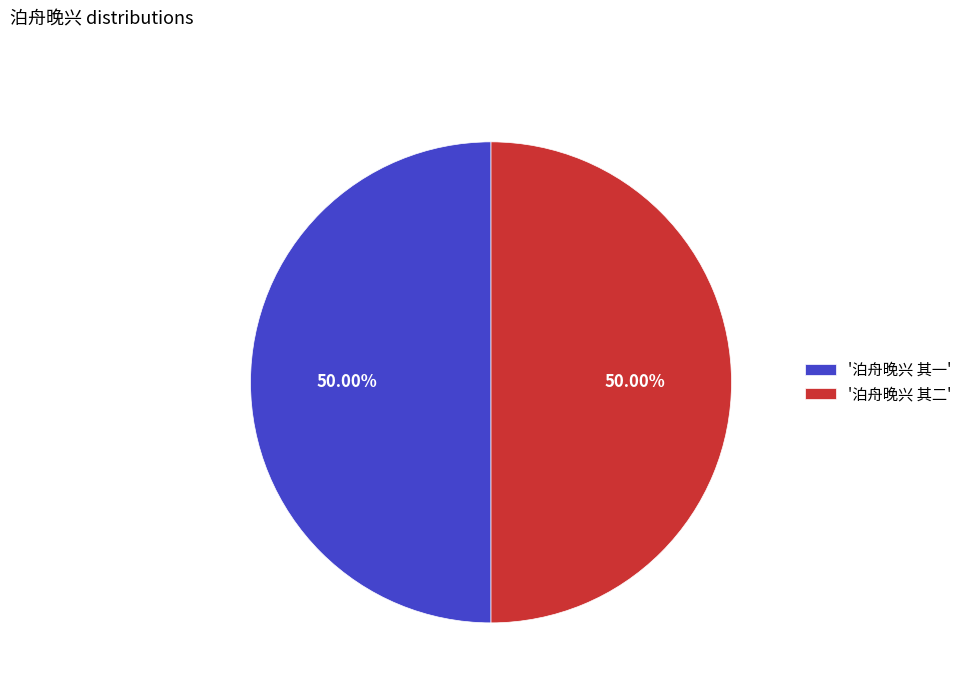

Do '泊舟晚兴 其一' and '泊舟晚兴 其二' together represent more than half of the pie?

Yes